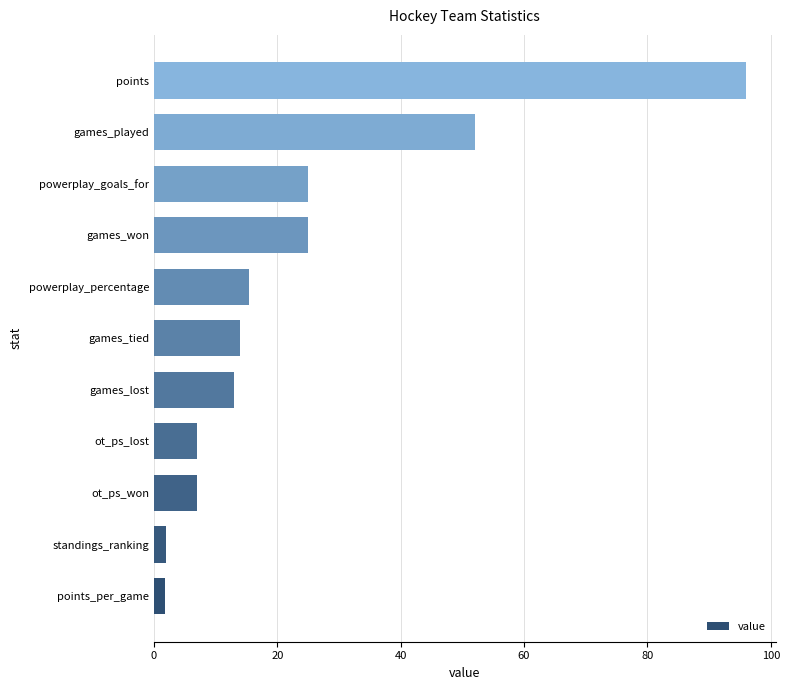

At which label is the value closest to 48?

games_played